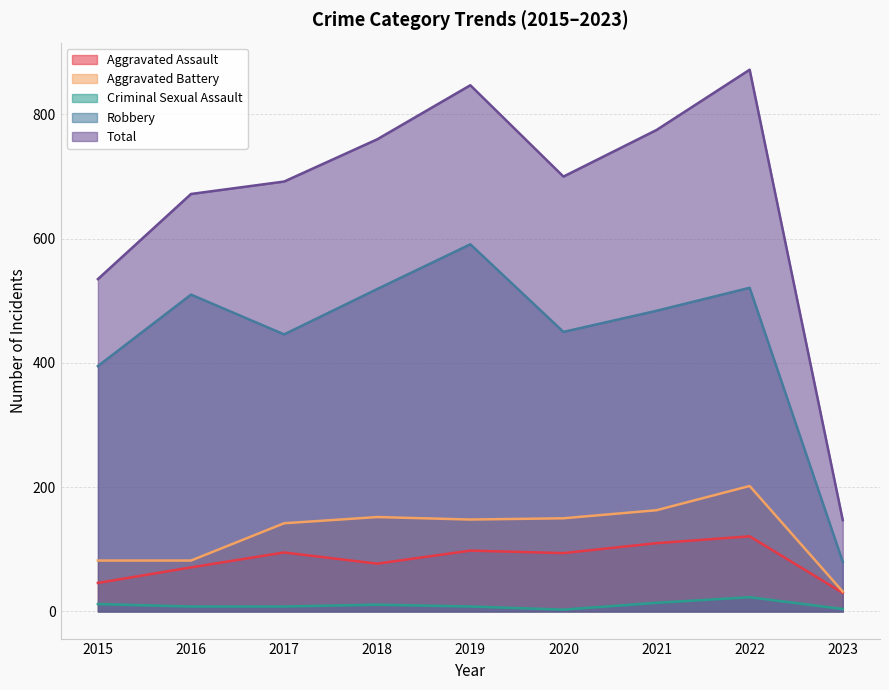

What are all the series names shown in the legend?

Aggravated Assault, Aggravated Battery, Criminal Sexual Assault, Robbery, Total